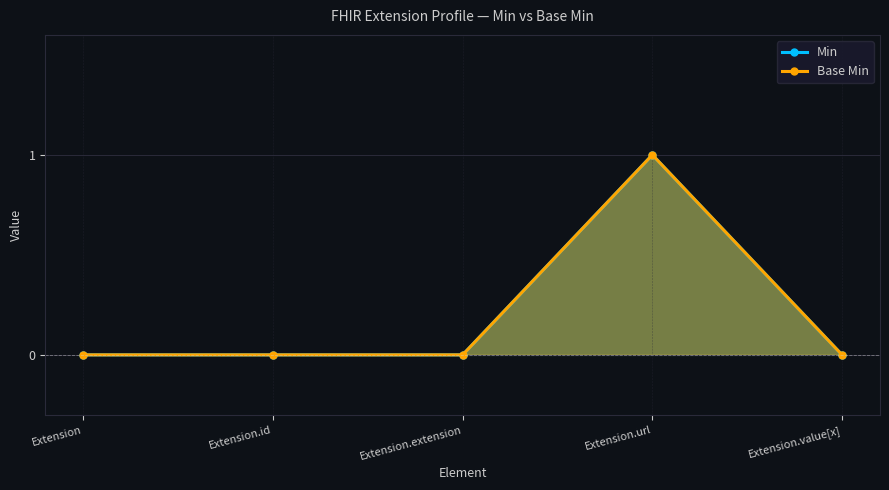

True or false: Min has a value of 0 at Extension.extension.

True